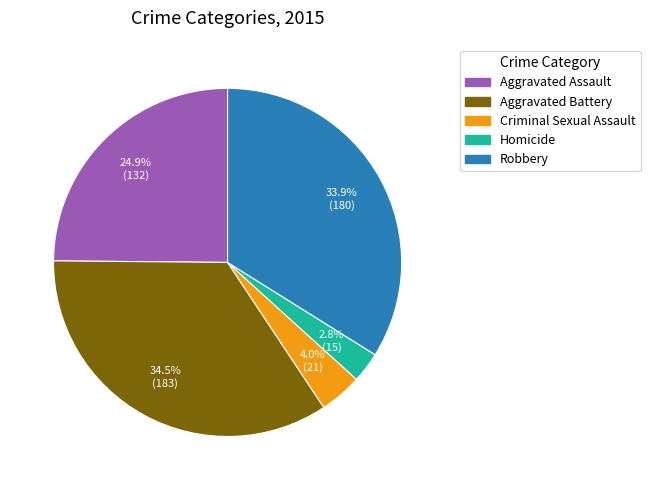

How many segments does this pie chart have?

5